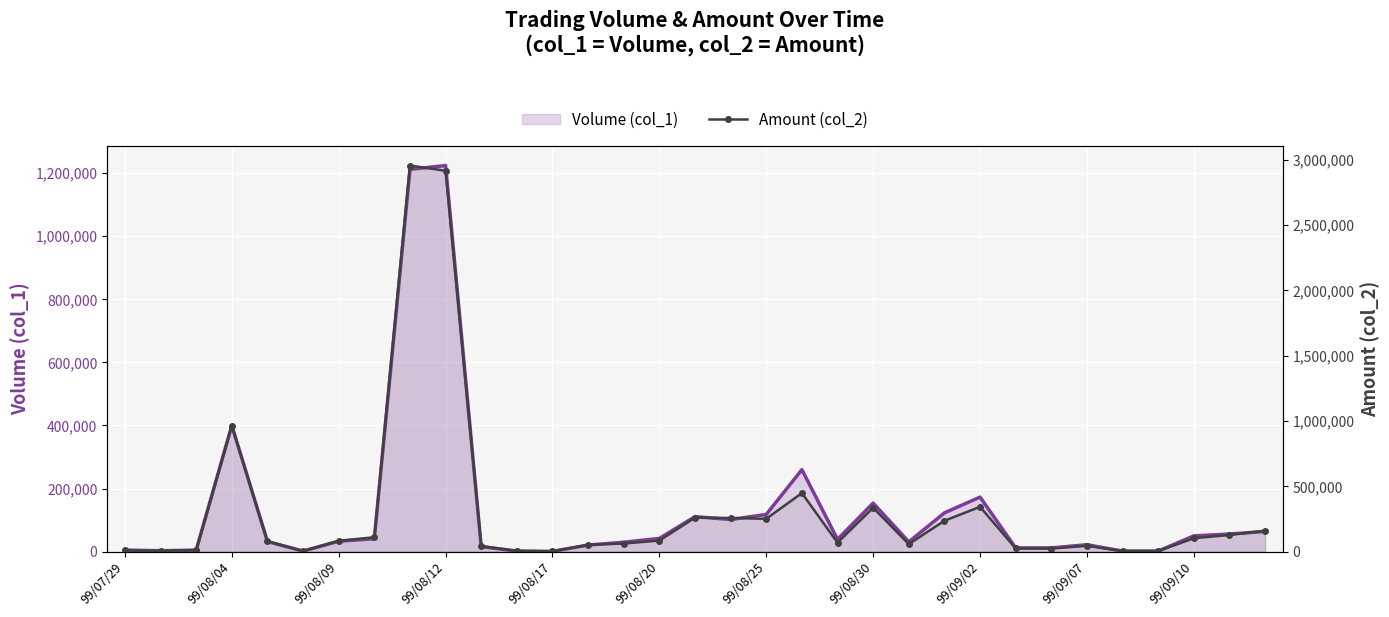

Reading left to right, extract all data points from this chart.

Volume (col_1): 5000	3000	5000	400000	32000	2000	33000	41000	1212000	1224000	16000	2000	1000	21000	30000	42000	111000	102000	118000	260000	39000	154000	31000	123000	173000	12000	12000	22000	2000	2000	50000	56000	64000
Amount (col_2): 9150	6660	11350	964120	80240	4740	83260	110500	2956630	2917040	43220	5440	2510	52470	62400	85170	260580	257860	251730	448640	68950	336040	57750	236670	343500	24510	23850	44780	4090	4050	103000	127680	160830